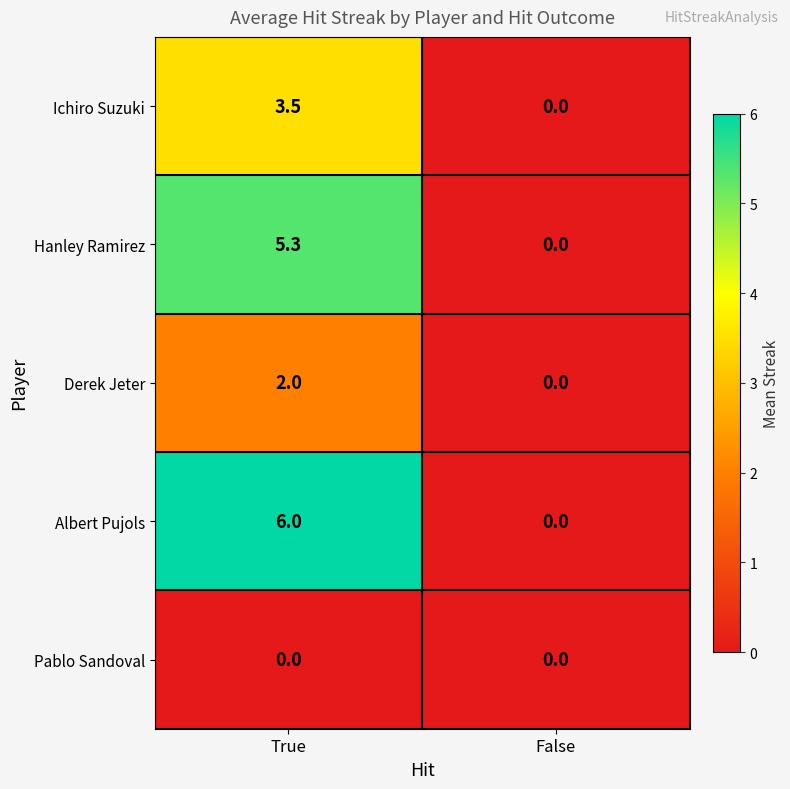

What is the sum of the Hanley Ramirez values at True and False?

5.3